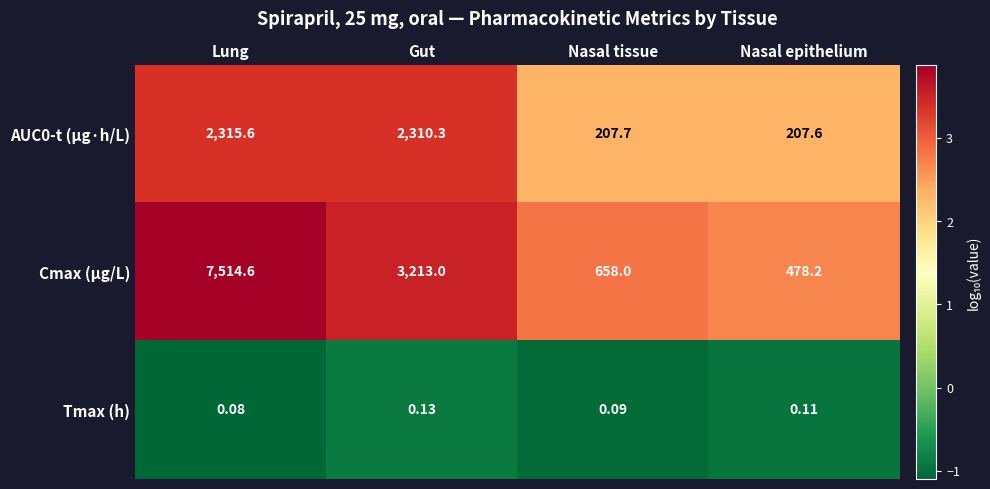

Rank the categories by AUC0-t (µg·h/L) value from lowest to highest.

Nasal epithelium, Nasal tissue, Gut, Lung